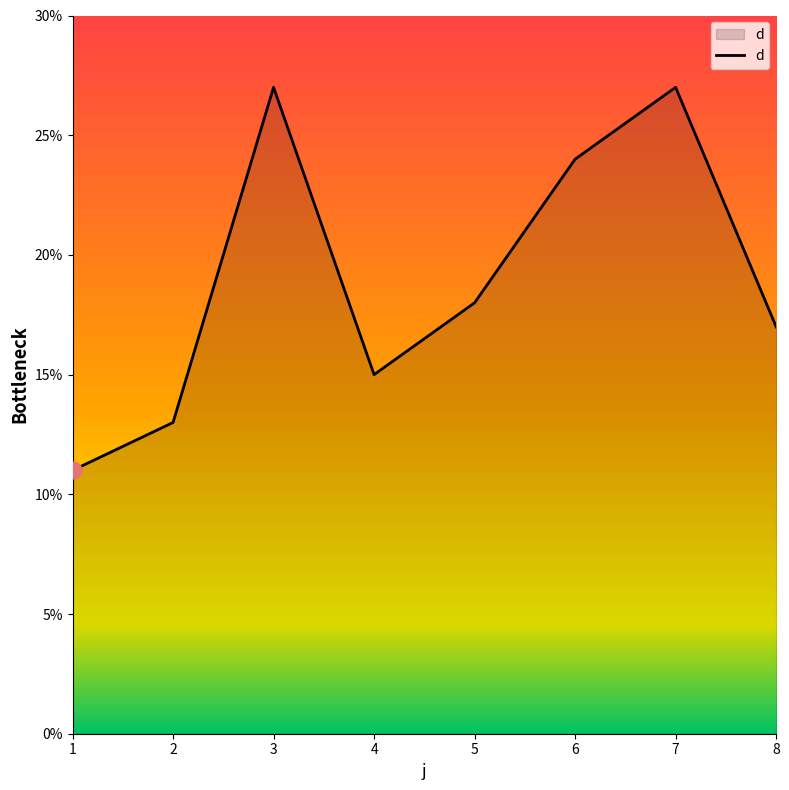

At which label does the data first exceed 18?

3